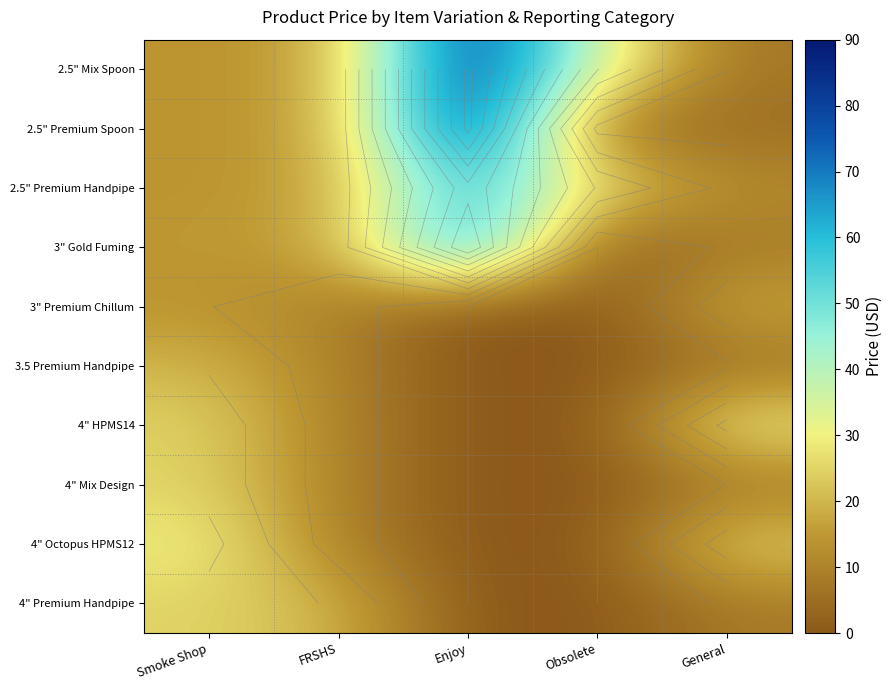

Is it true that 2.5" Premium Spoon equals 2.2 at General?

False